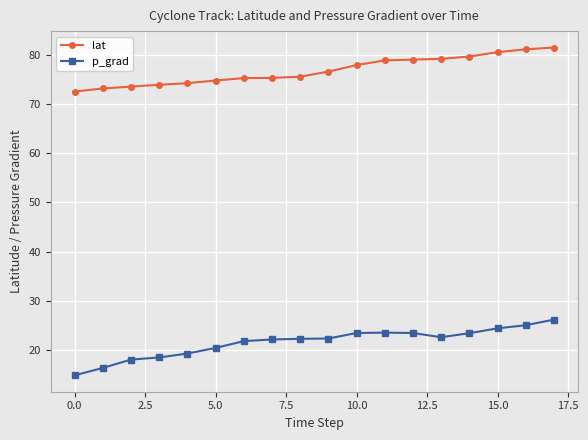

What is the highest value of the lat series?

81.5